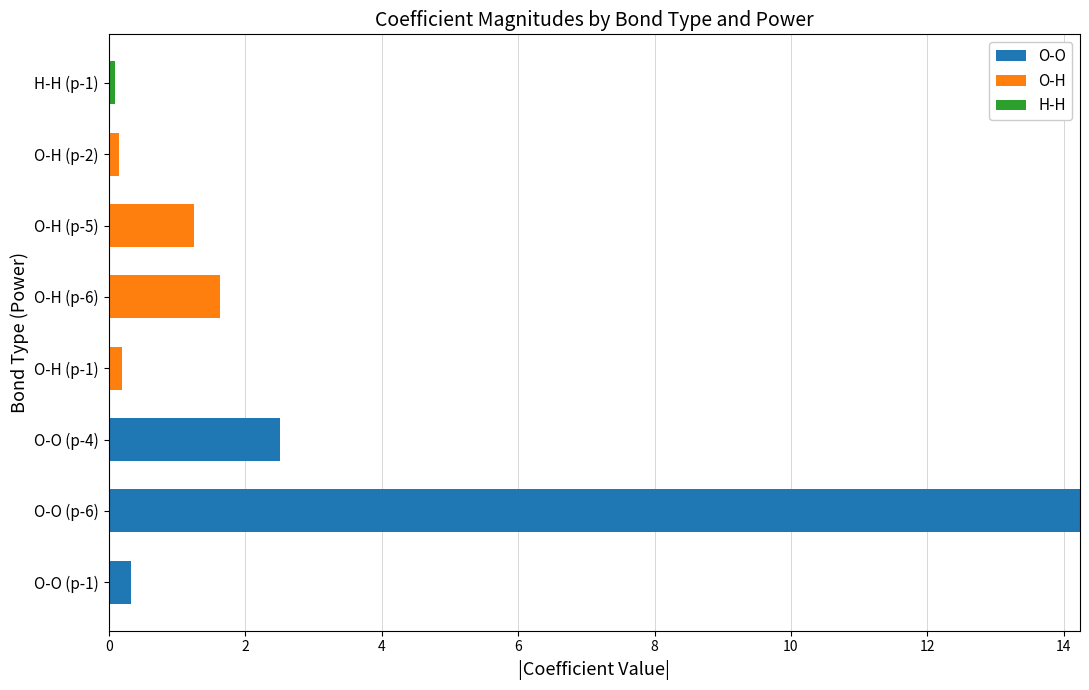

What is the highest value of the O-O series?

14.2